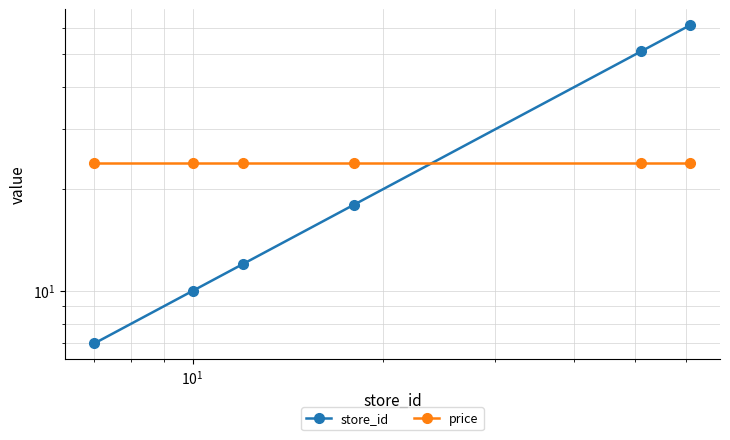

True or false: store_id and price cross at least once.

True